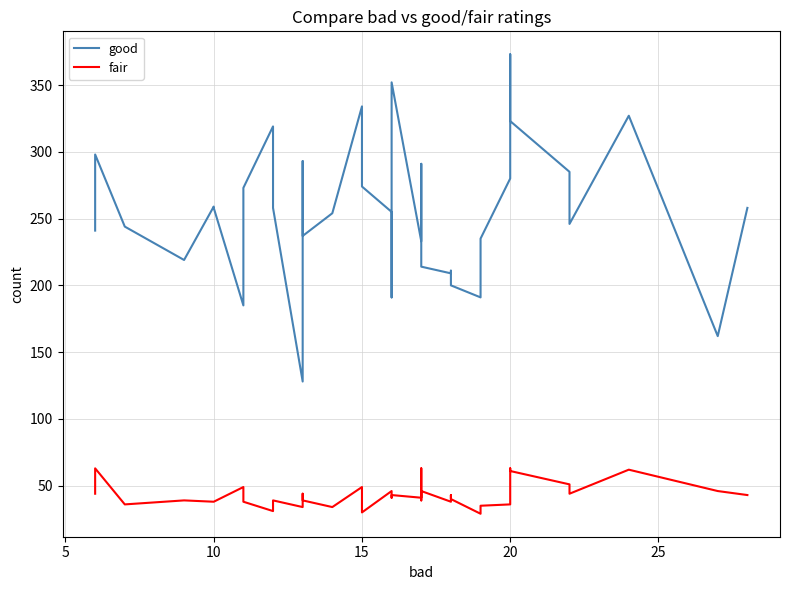

Reading left to right, what are all the values shown in this chart?

good: 241	298	244	219	259	258	185	248	273	319	267	258	128	215	293	237	254	334	274	255	191	352	233	291	267	236	214	209	211	200	191	235	280	373	323	285	246	327	162	258
fair: 44	63	36	39	38	38	49	44	38	31	37	39	34	42	44	39	34	49	30	46	41	43	41	63	44	39	46	38	43	40	29	35	36	63	61	51	44	62	46	43